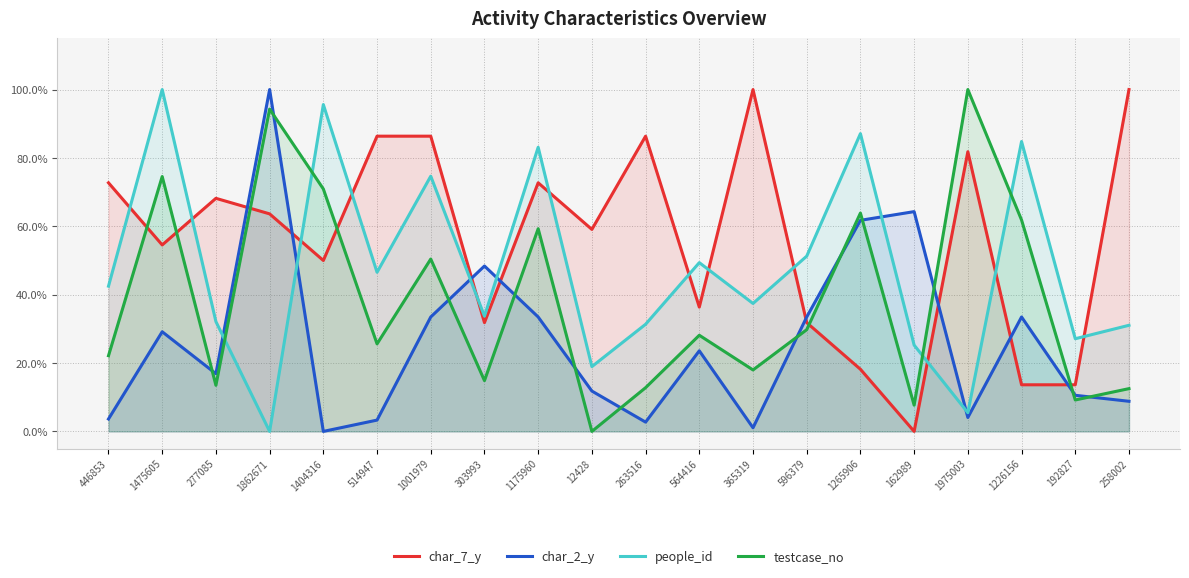

Is it true that char_7_y equals 1.5 at 514947?

False